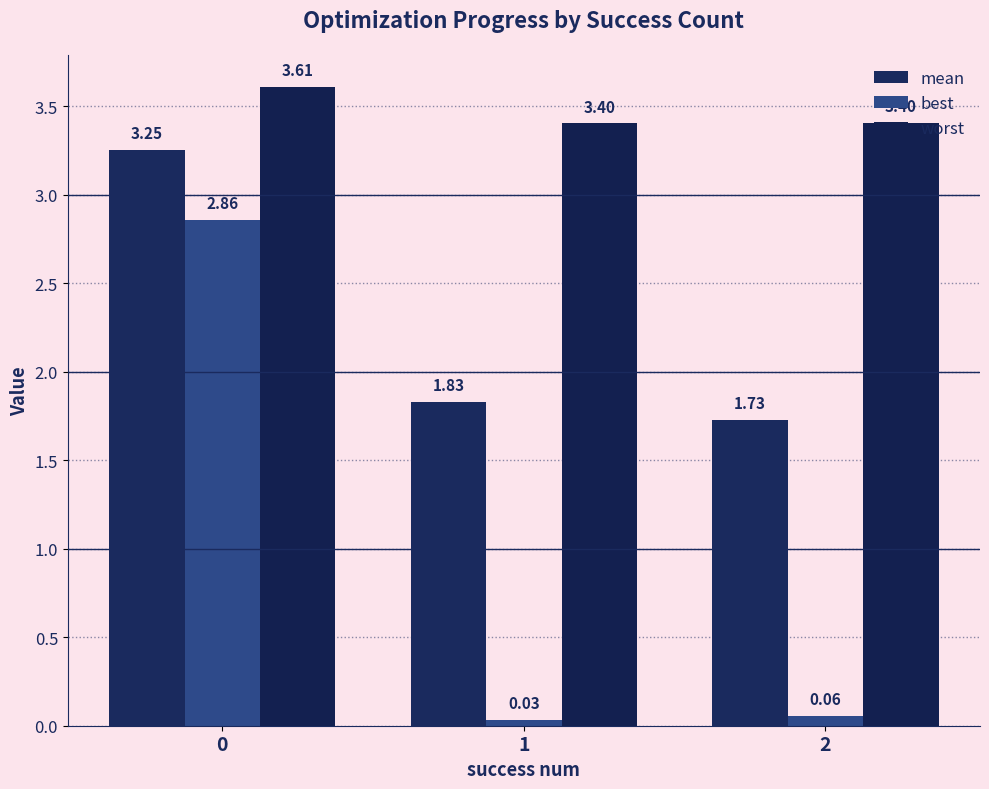

The mean series shows 2.2 at 0. True or false?

False